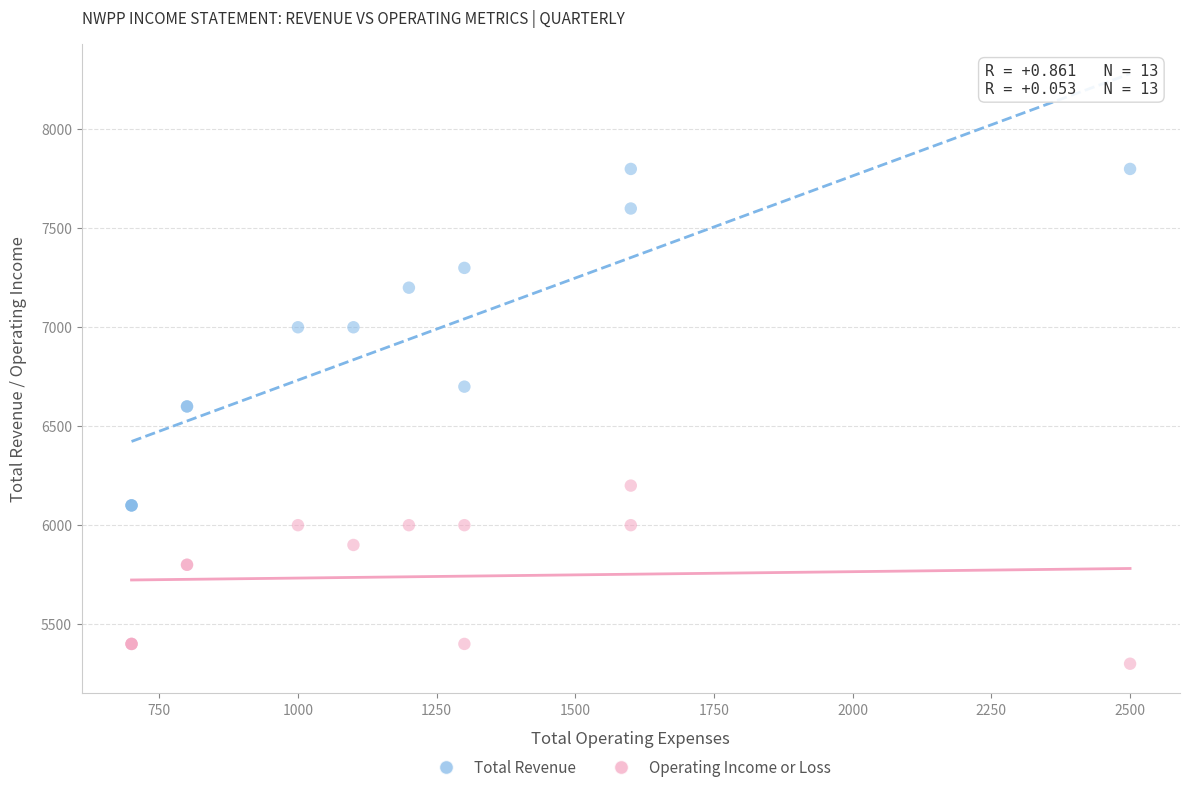

What are all the series names shown in the legend?

Total Revenue, Operating Income or Loss